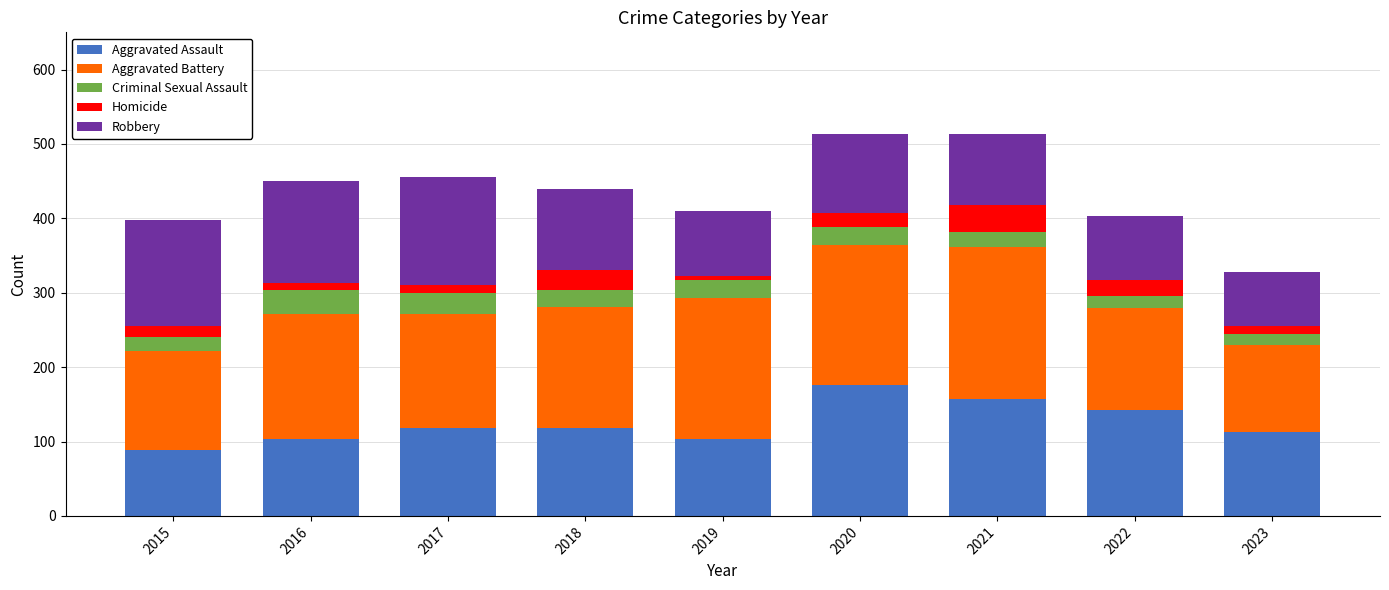

At which label does Aggravated Assault reach its minimum?

2015